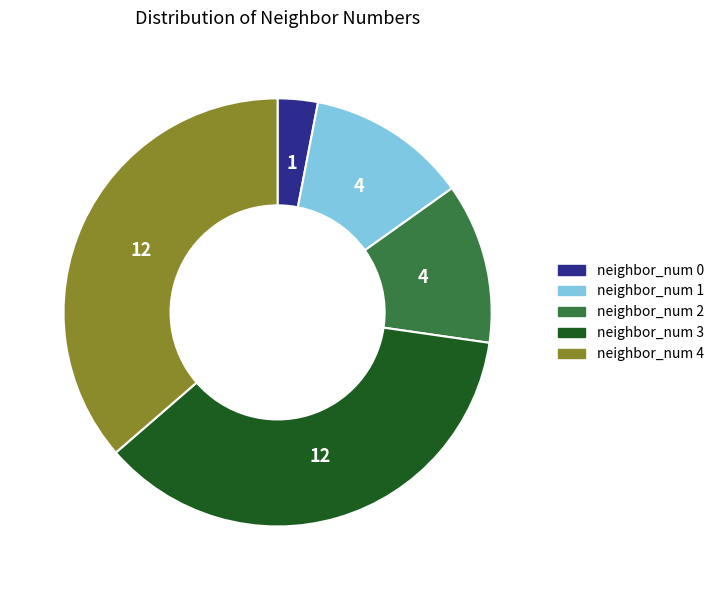

Which category has the smallest portion of the pie?

neighbor_num 0